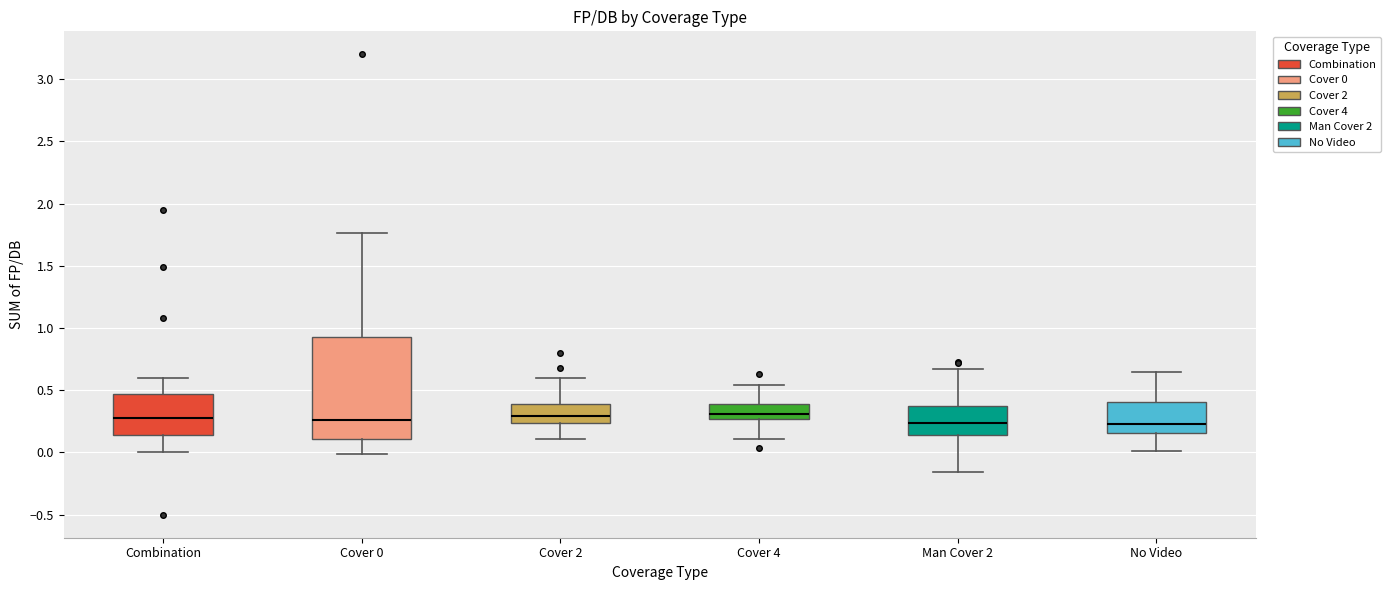

Reading left to right, read every box against the y-axis: the position of its median line, the range the box covers, and the ends of its whiskers. The values are not printed on the chart, so give them approximately, as read against the axis.

Combination: median 0.30, box 0.15 to 0.45, whiskers 0.00 to 0.60
Cover 0: median 0.25, box 0.10 to 0.95, whiskers 0.00 to 1.75
Cover 2: median 0.30, box 0.25 to 0.40, whiskers 0.10 to 0.60
Cover 4: median 0.30, box 0.25 to 0.40, whiskers 0.10 to 0.55
Man Cover 2: median 0.25, box 0.15 to 0.35, whiskers -0.15 to 0.65
No Video: median 0.25, box 0.15 to 0.40, whiskers 0.00 to 0.65